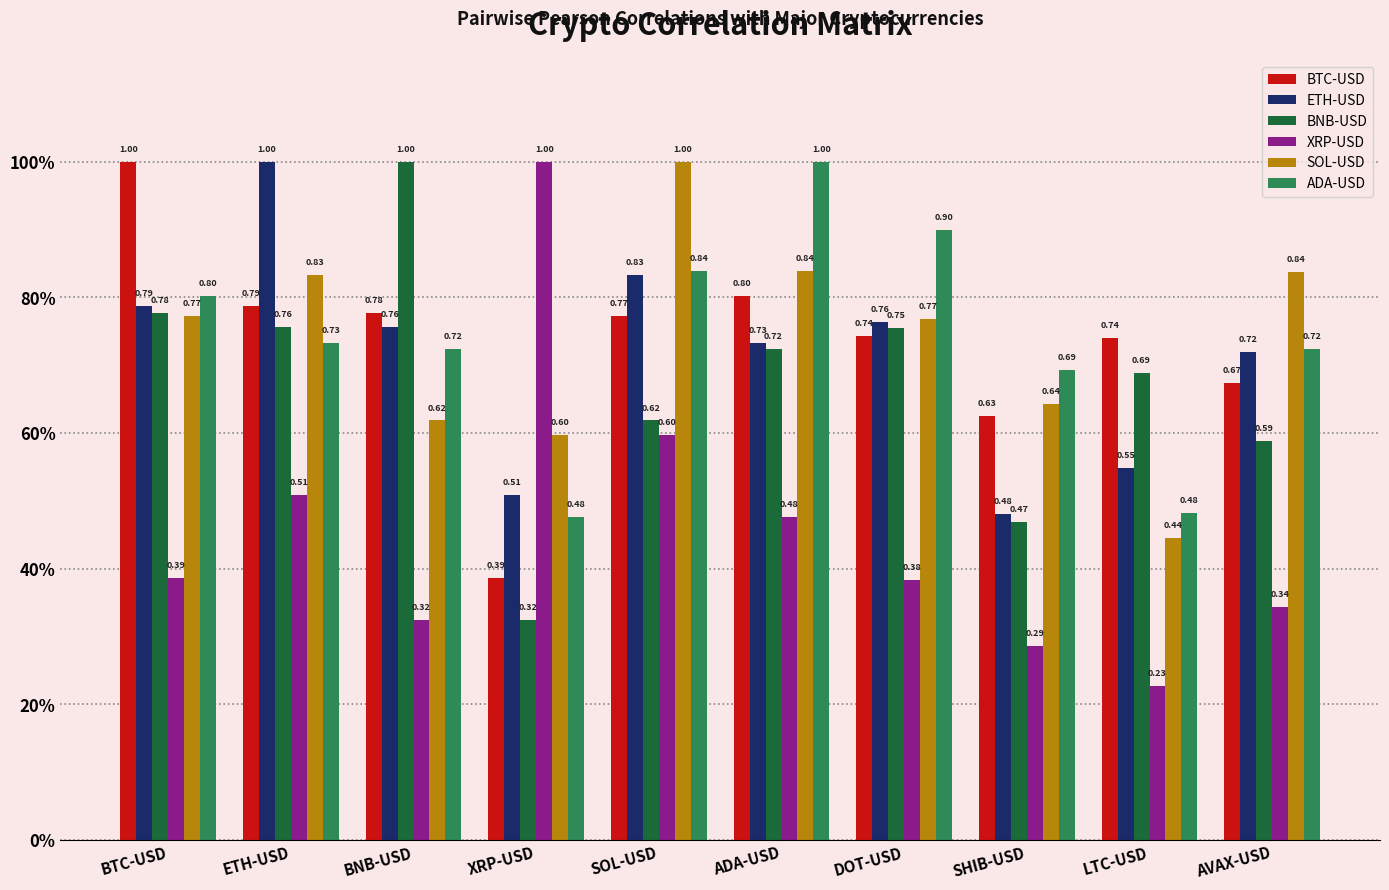

What are all the series names shown in the legend?

BTC-USD, ETH-USD, BNB-USD, XRP-USD, SOL-USD, ADA-USD